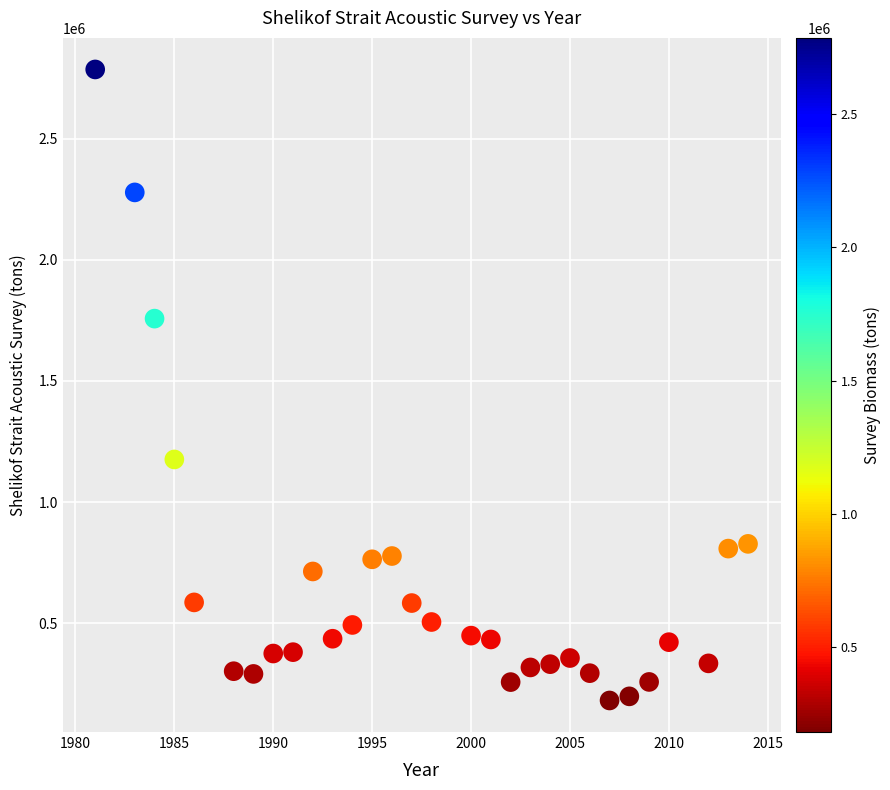

What is the range of Y values (max minus min)?

2604874